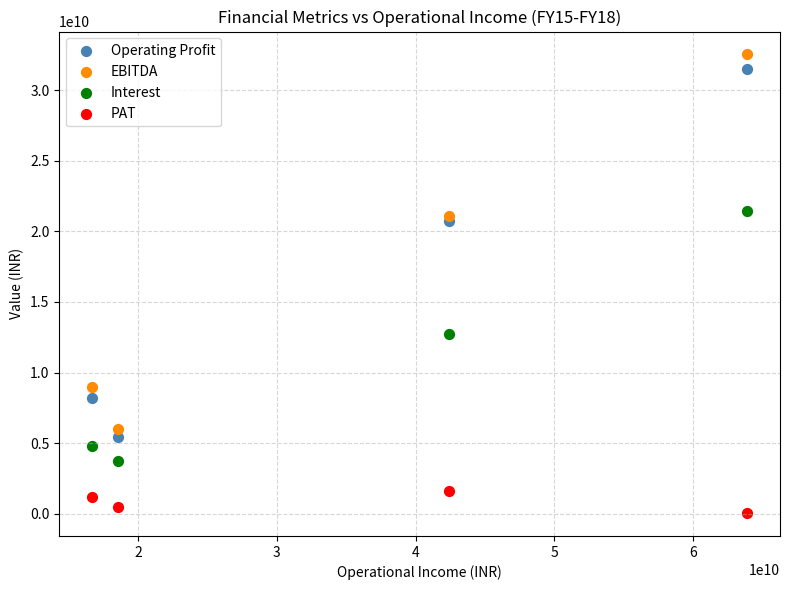

Which series reaches the minimum Y coordinate?

PAT